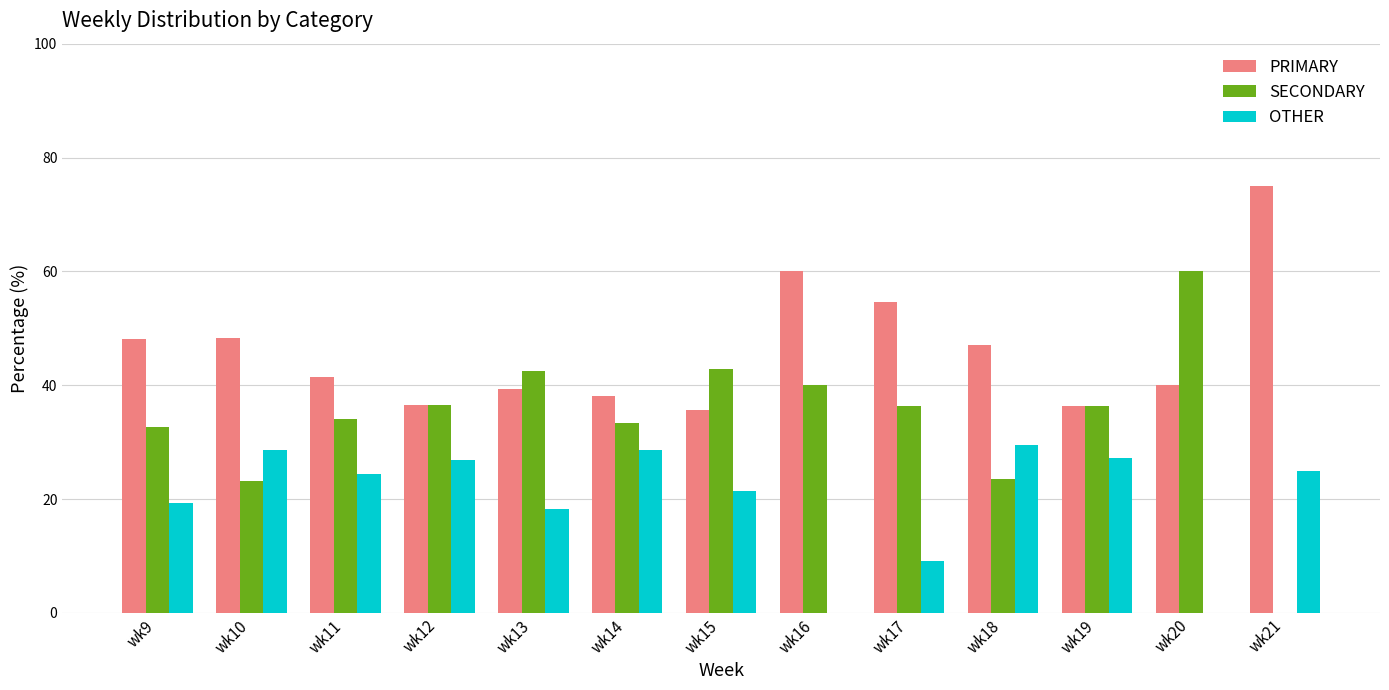

What is the sum of all SECONDARY values?

441.5